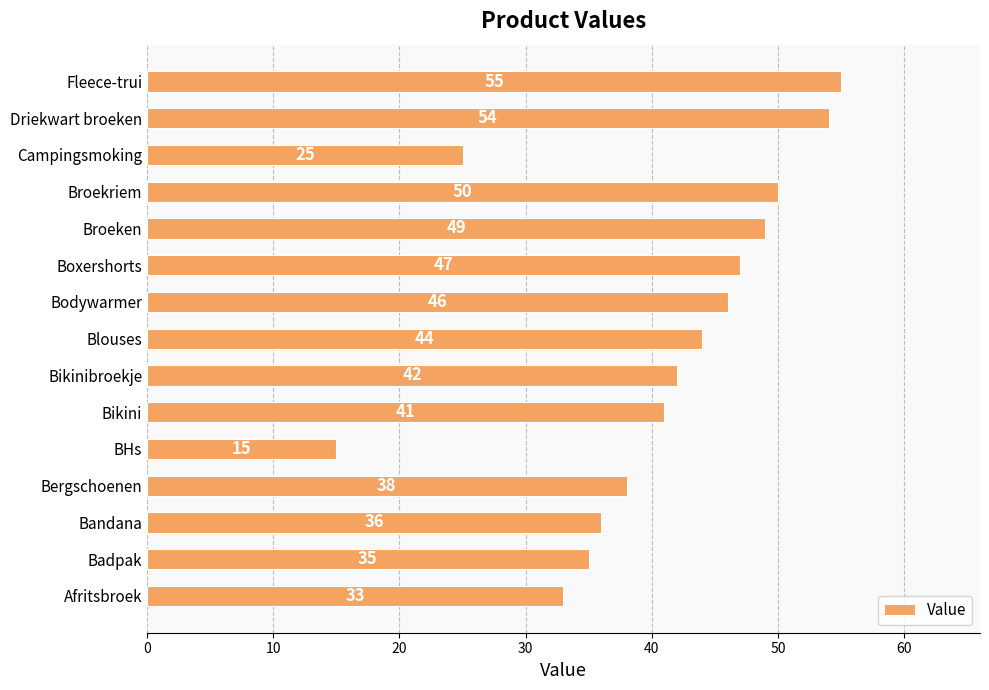

Reading bottom to top, extract all data points from this chart.

Afritsbroek=33	Badpak=35	Bandana=36	Bergschoenen=38	BHs=15	Bikini=41	Bikinibroekje=42	Blouses=44	Bodywarmer=46	Boxershorts=47	Broeken=49	Broekriem=50	Campingsmoking=25	Driekwart broeken=54	Fleece-trui=55